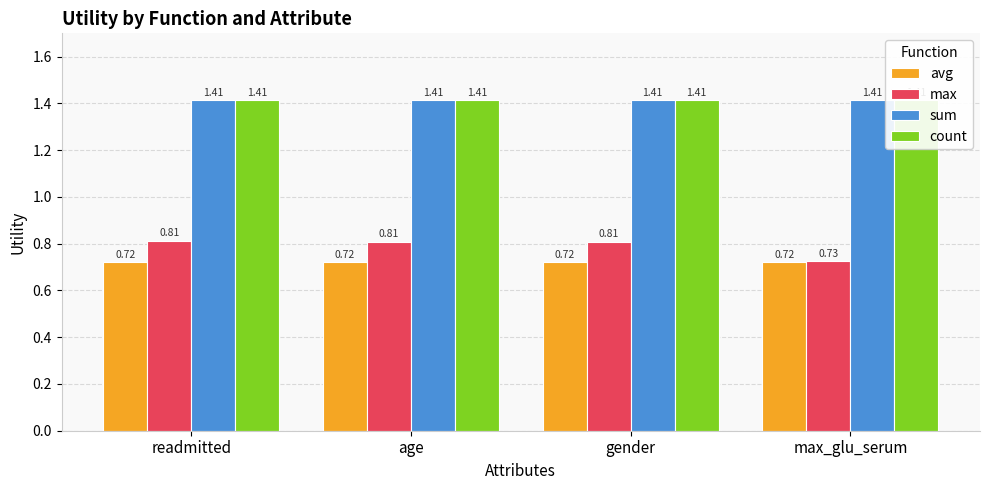

Reading left to right, list all the values displayed in this chart.

avg: readmitted=0.7	age=0.7	gender=0.7	max_glu_serum=0.7
max: readmitted=0.8	age=0.8	gender=0.8	max_glu_serum=0.7
sum: readmitted=1.4	age=1.4	gender=1.4	max_glu_serum=1.4
count: readmitted=1.4	age=1.4	gender=1.4	max_glu_serum=1.4